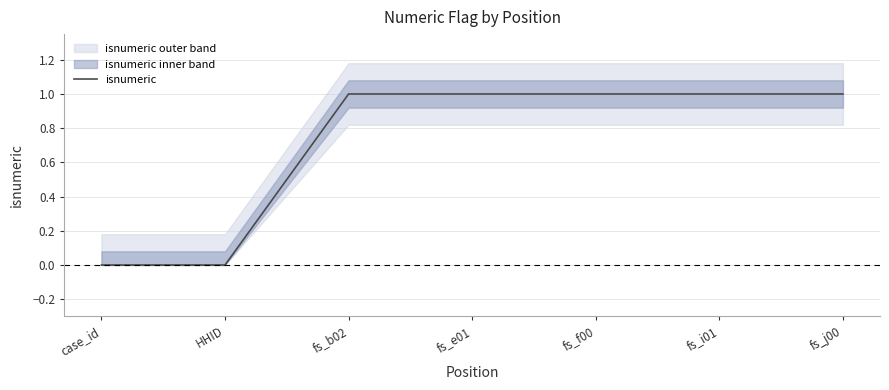

What is the change in value from HHID to fs_b02?

+1